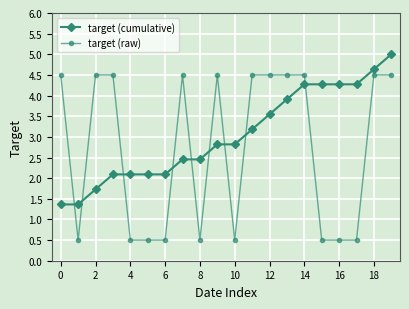

Which series has the largest total across all categories?

target (cumulative)